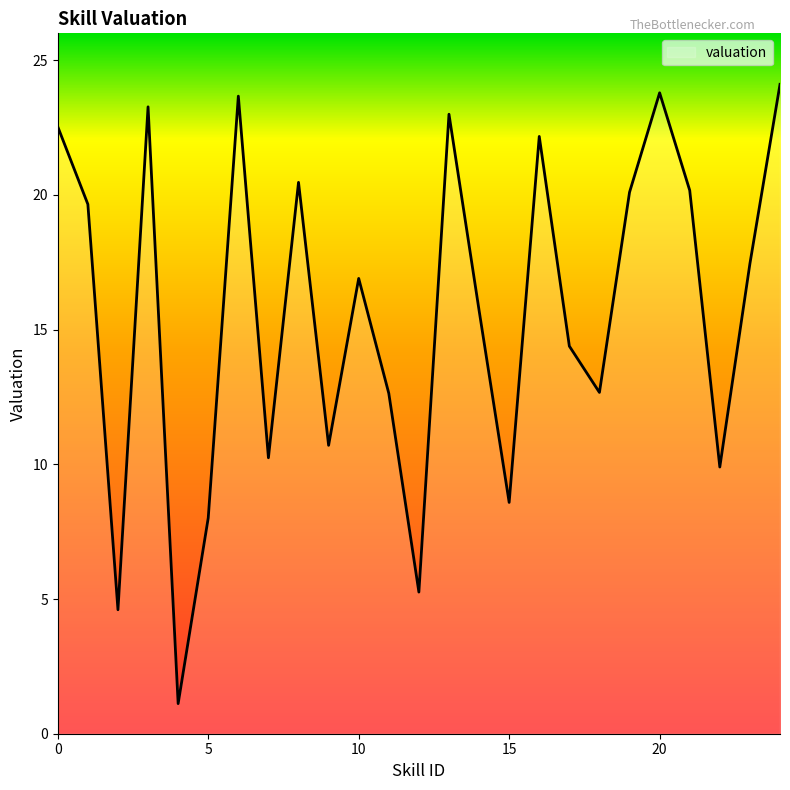

What is the sum of all values?

391.1